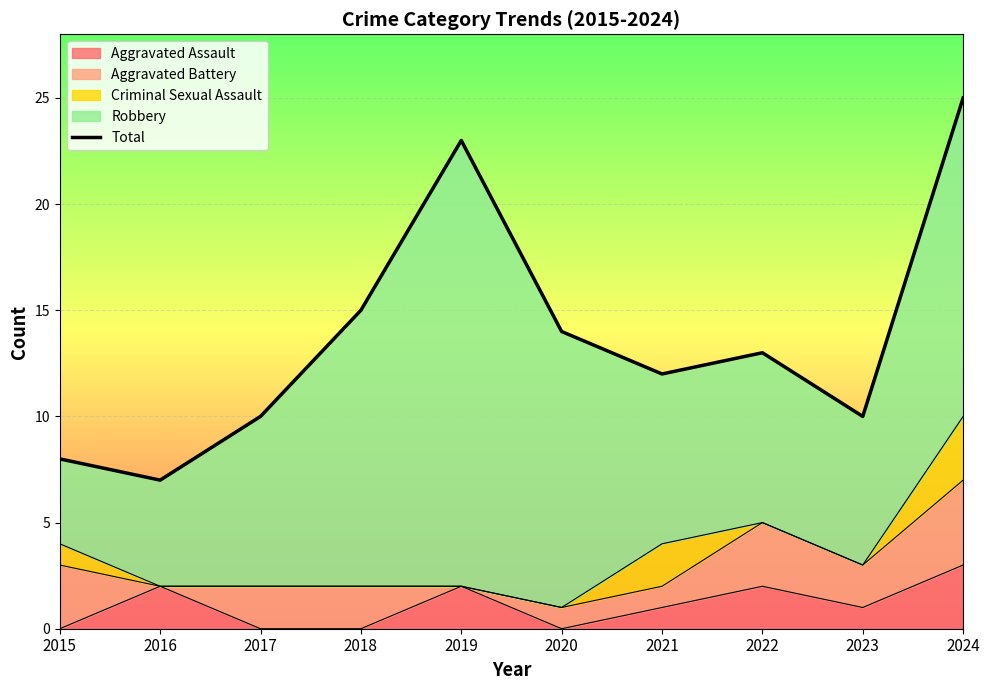

How many lines are shown in the chart?

1